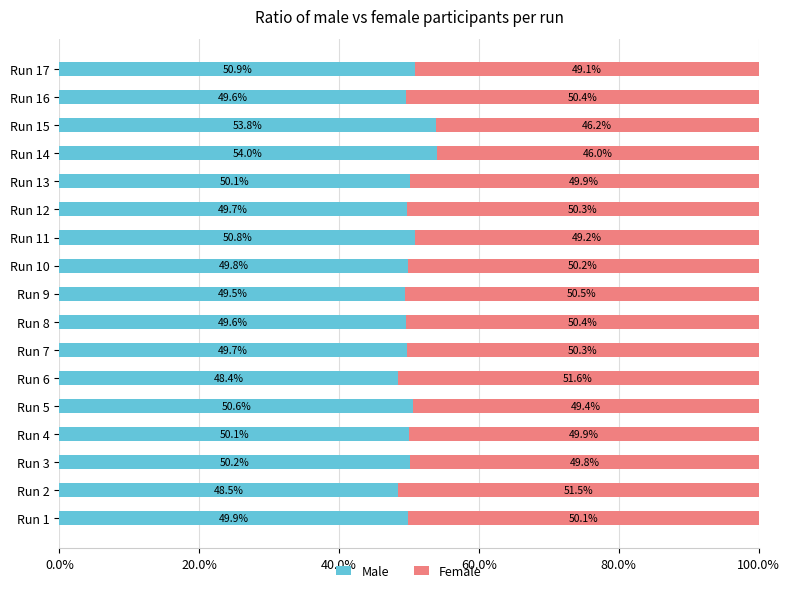

Which series has the largest total across all categories?

Male